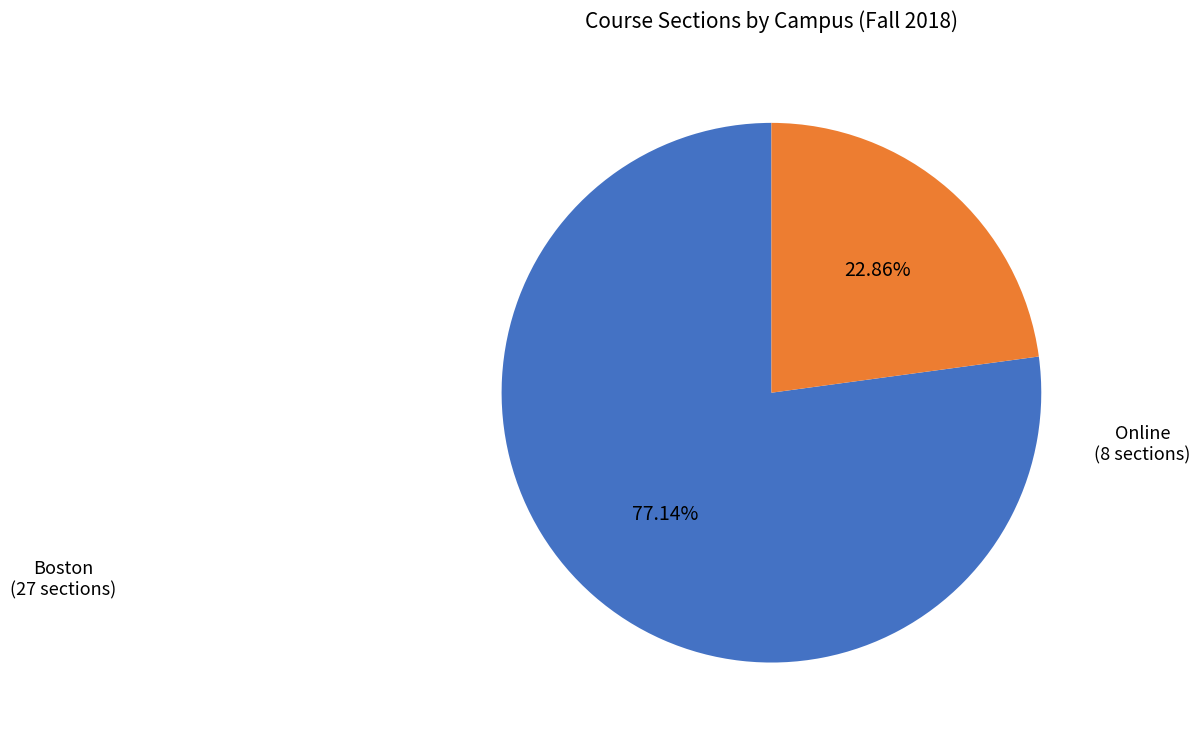

Count the number of slices in the pie.

2